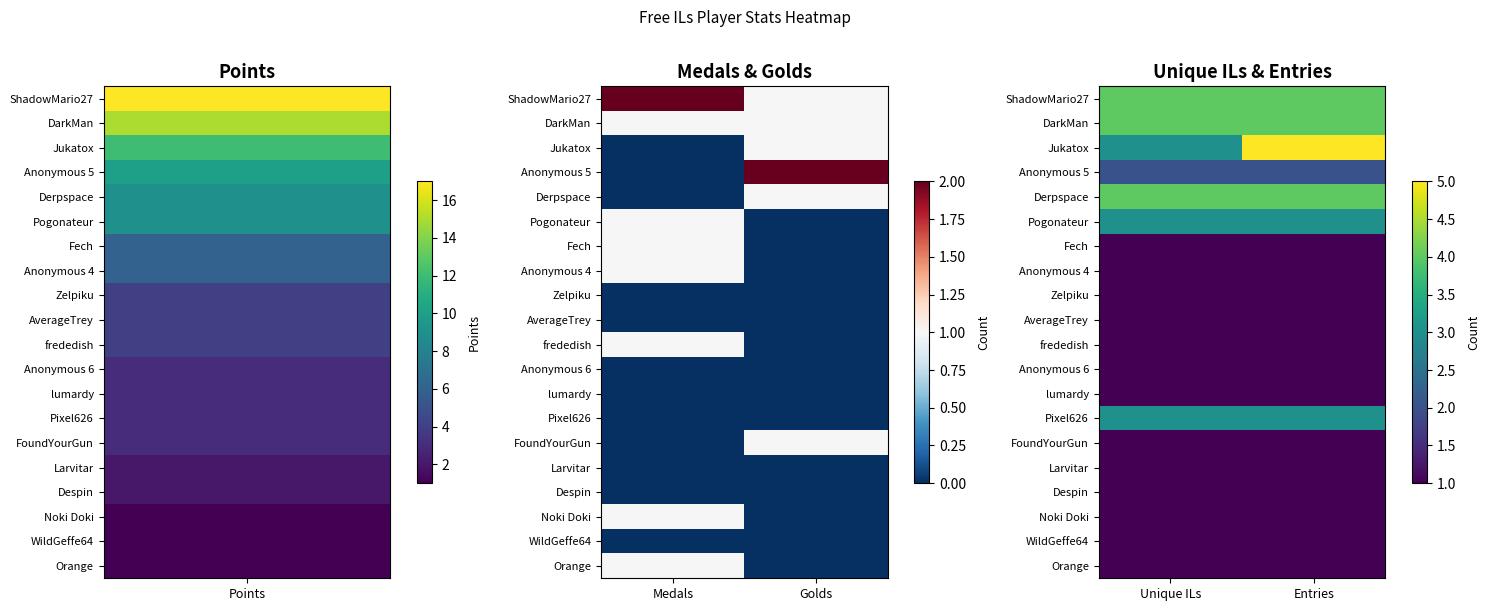

Read the Pixel626 value at Unique ILs.

3